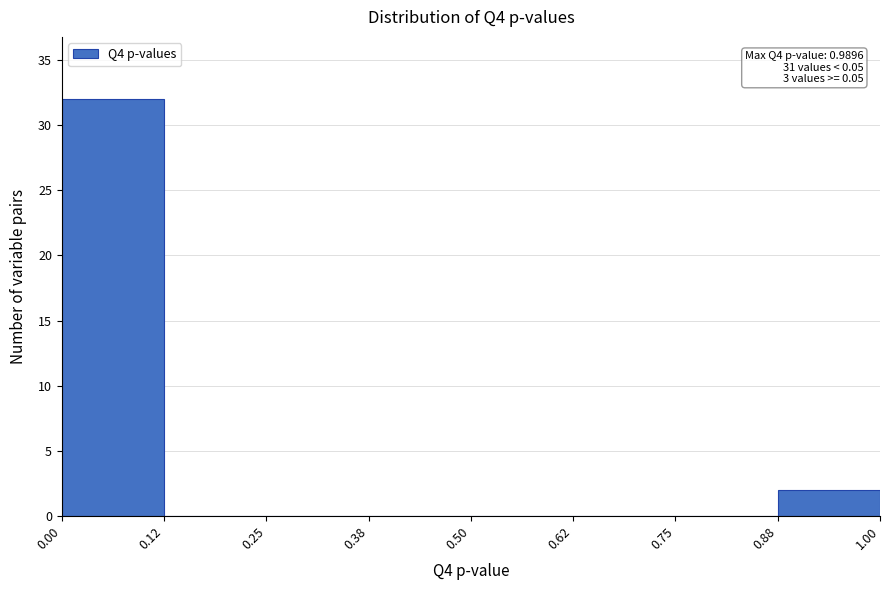

Over which range of the x-axis is the bar tallest?

0.00 to 0.12